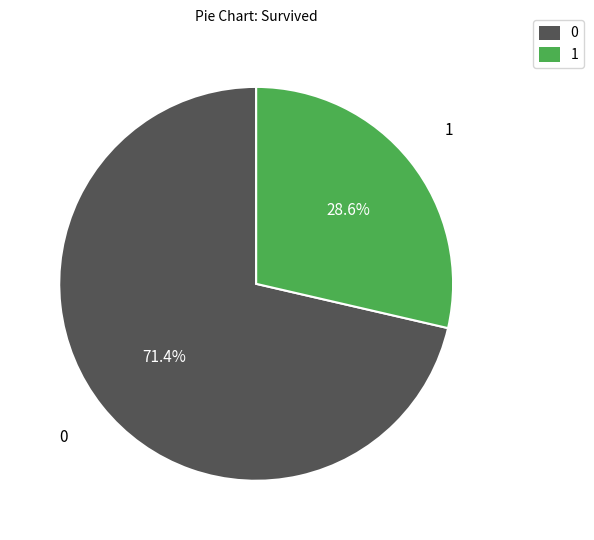

Is there any slice that represents more than half of the pie?

Yes